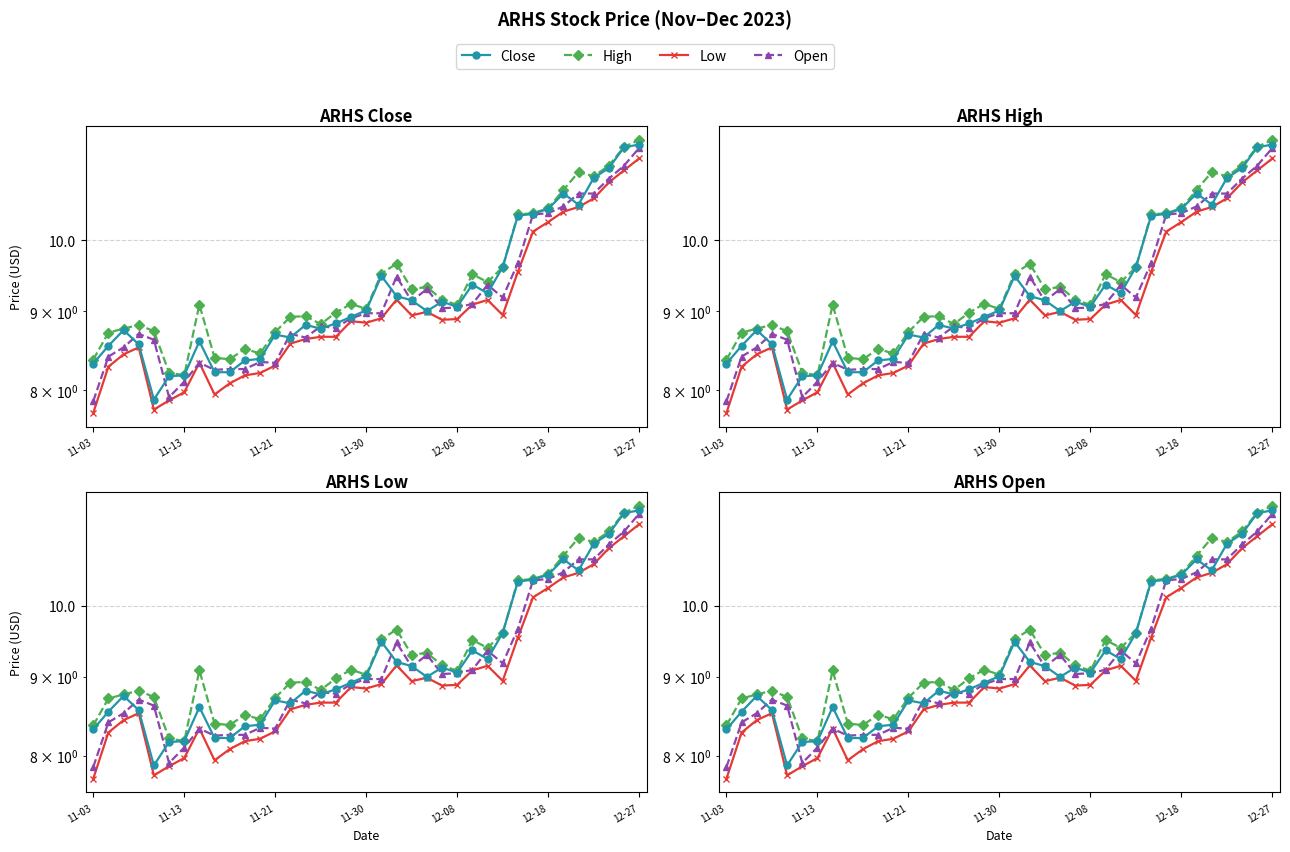

True or false: Low and Close intersect in this chart.

False